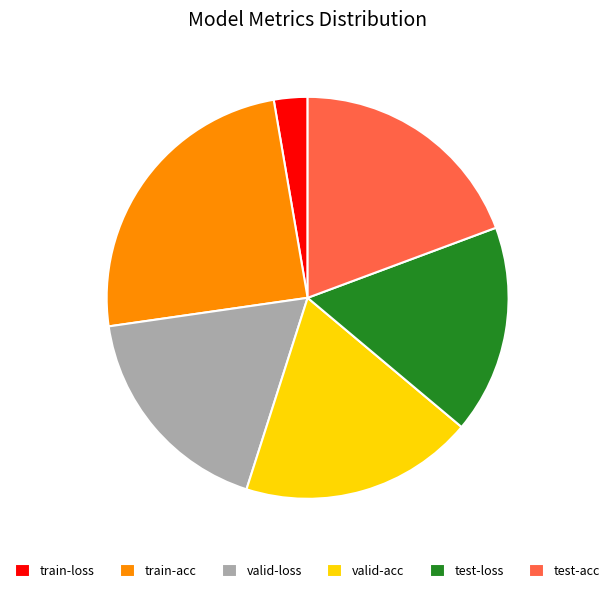

Does valid-acc account for over 50% of the chart?

No